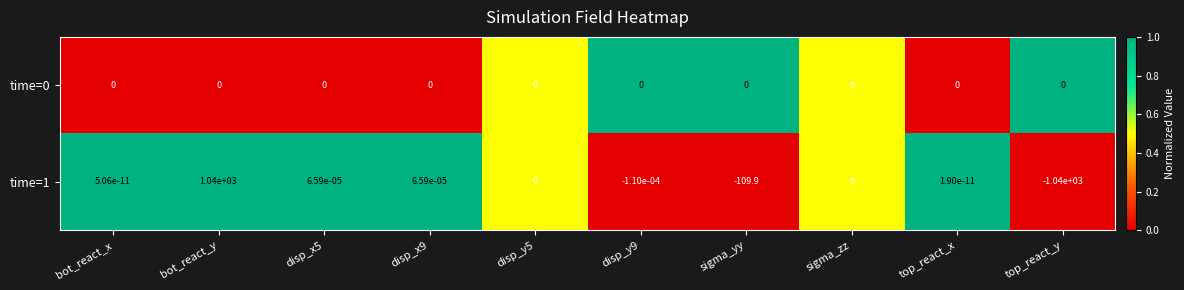

Is it true that time=1 equals -588.9 at top_react_y?

False